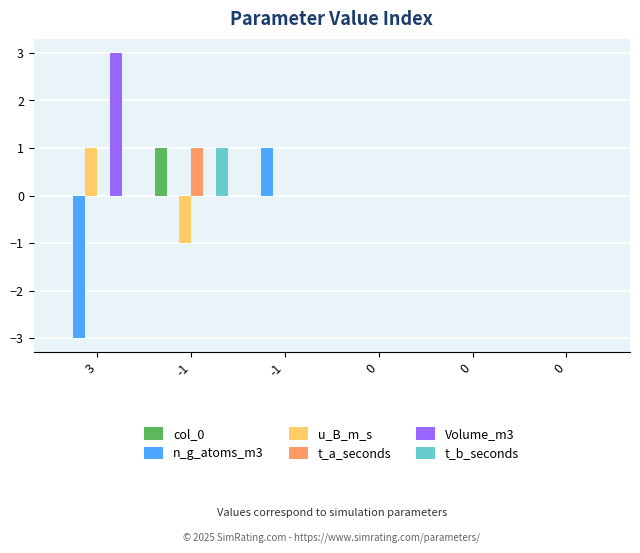

Between 3 and 0, which series saw the biggest shift?

n_g_atoms_m3